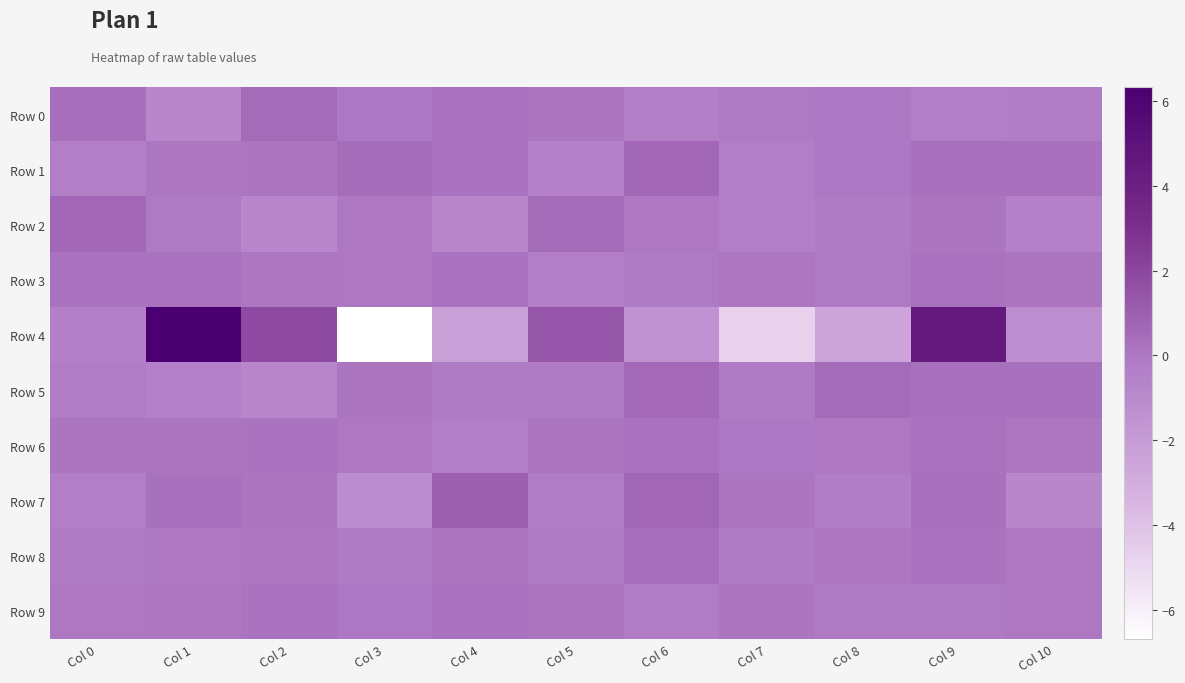

What is the greatest value displayed?

6.3